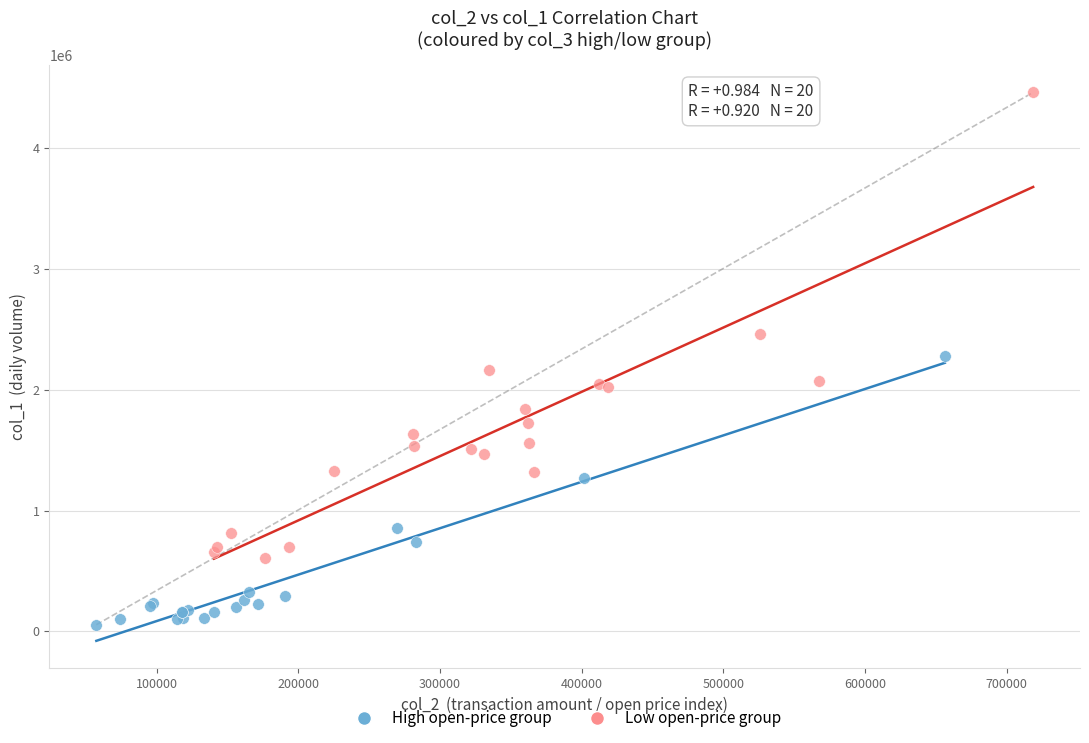

Which series reaches the maximum Y coordinate?

Low open-price group